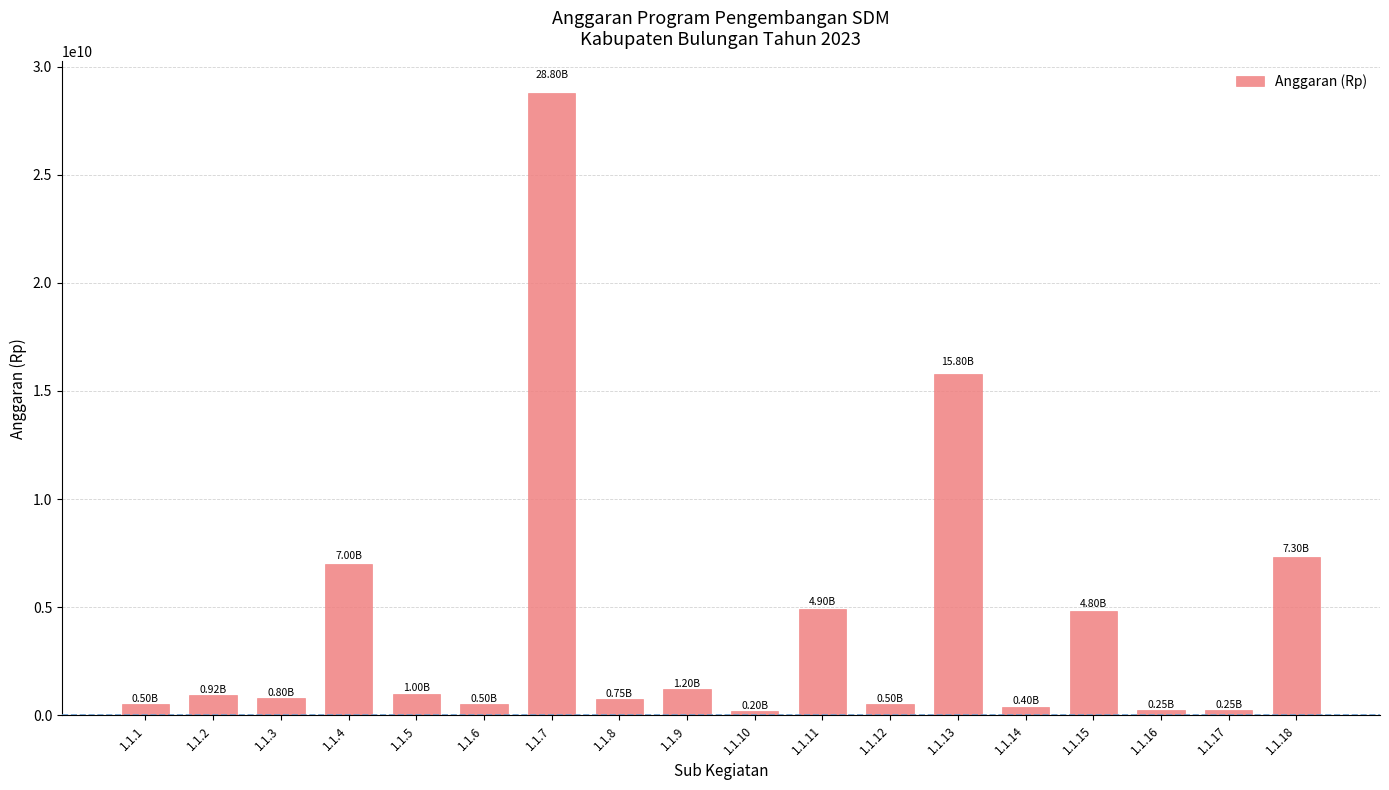

Does the chart contain stacked bars?

No